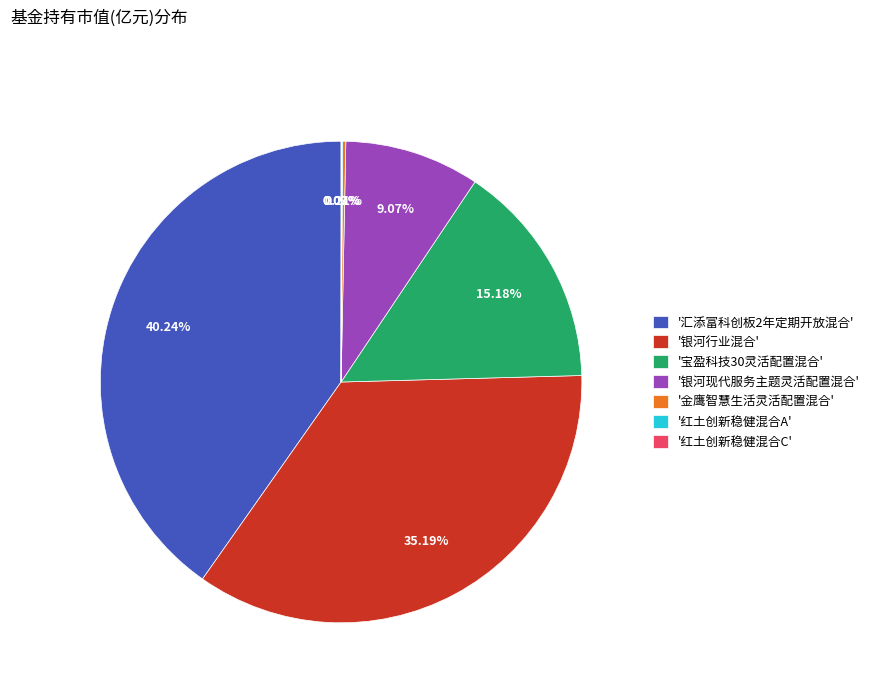

Is there any slice that represents more than half of the pie?

No